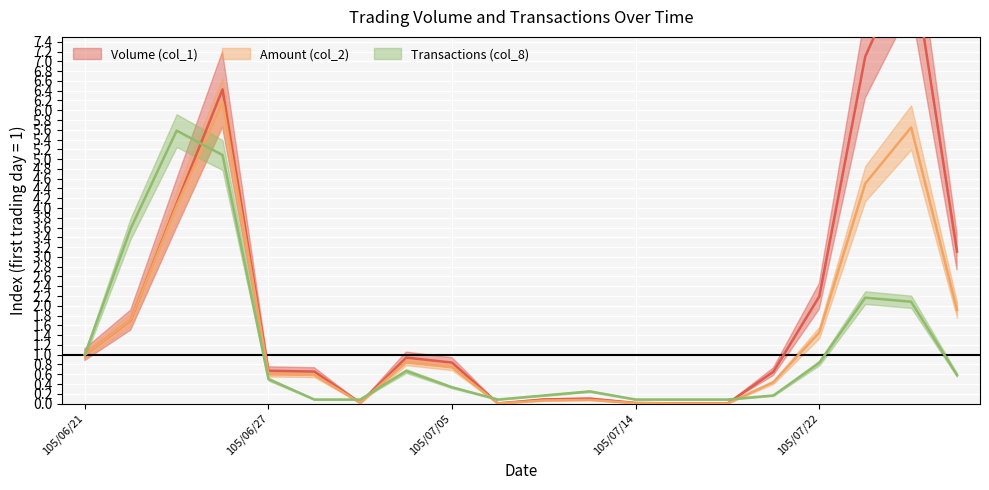

Which series has the largest total across all categories?

Volume (col_1)